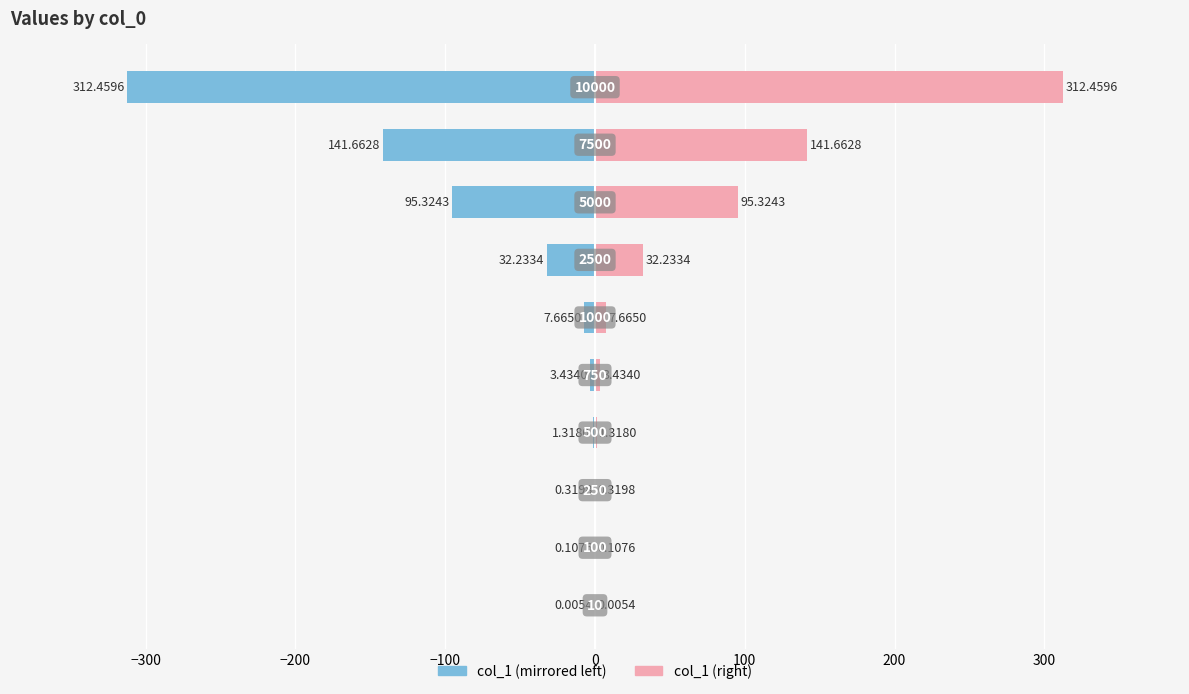

How many distinct data groups are displayed?

2